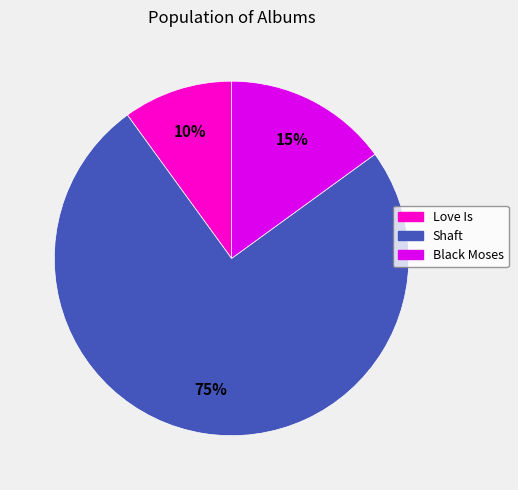

Does Shaft represent more than half of the total?

Yes